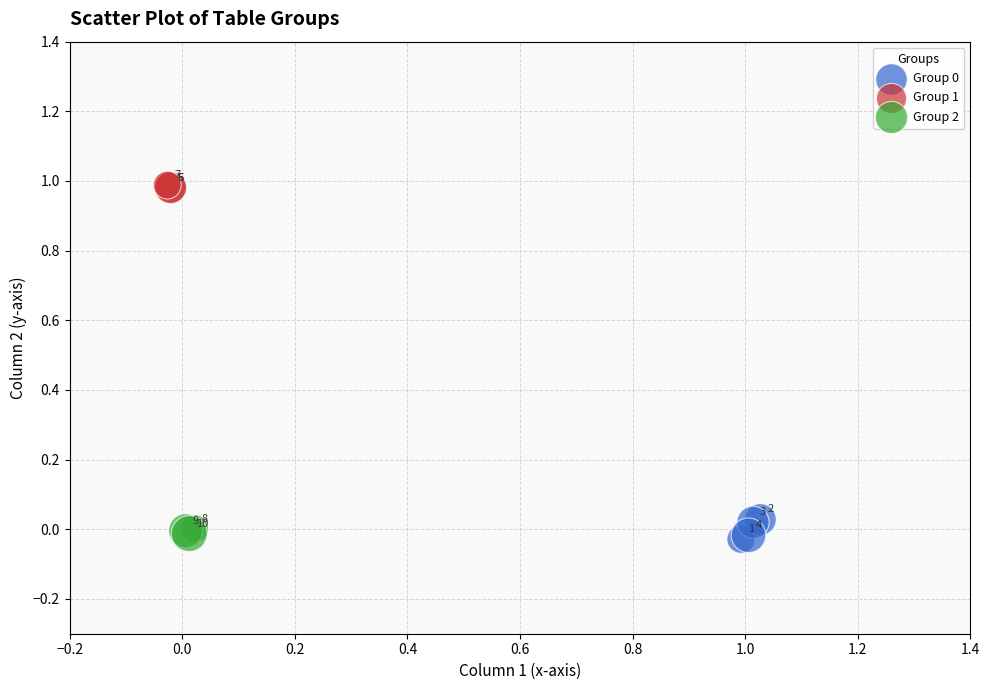

Which series reaches the maximum Y coordinate?

Group 1